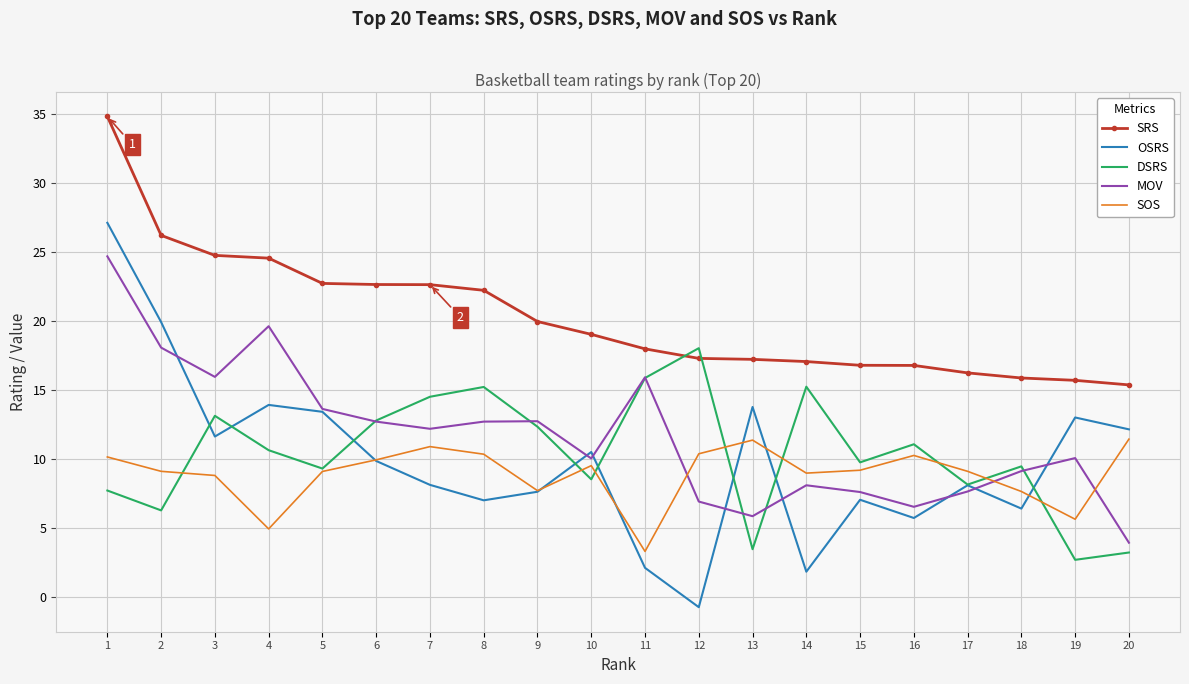

Where is the first local maximum for MOV?

4